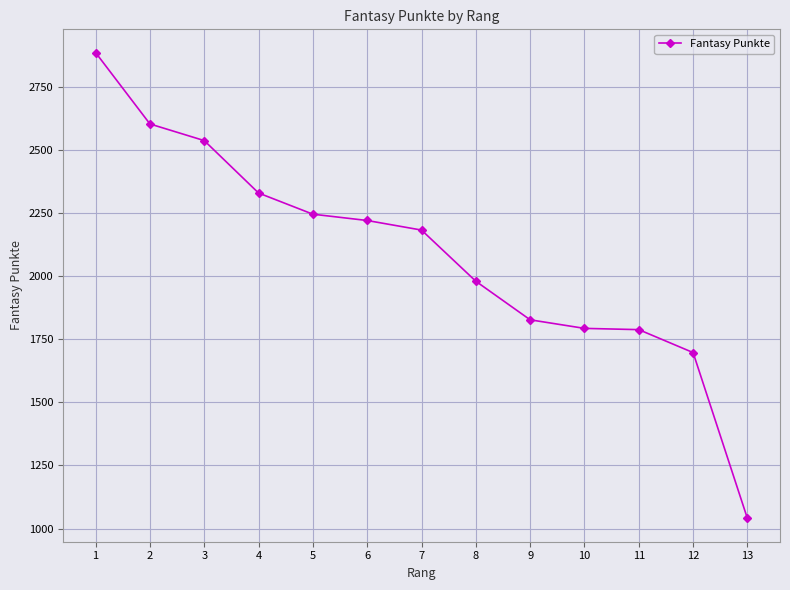

True or false: there are more than 2 points higher than both neighbors.

False